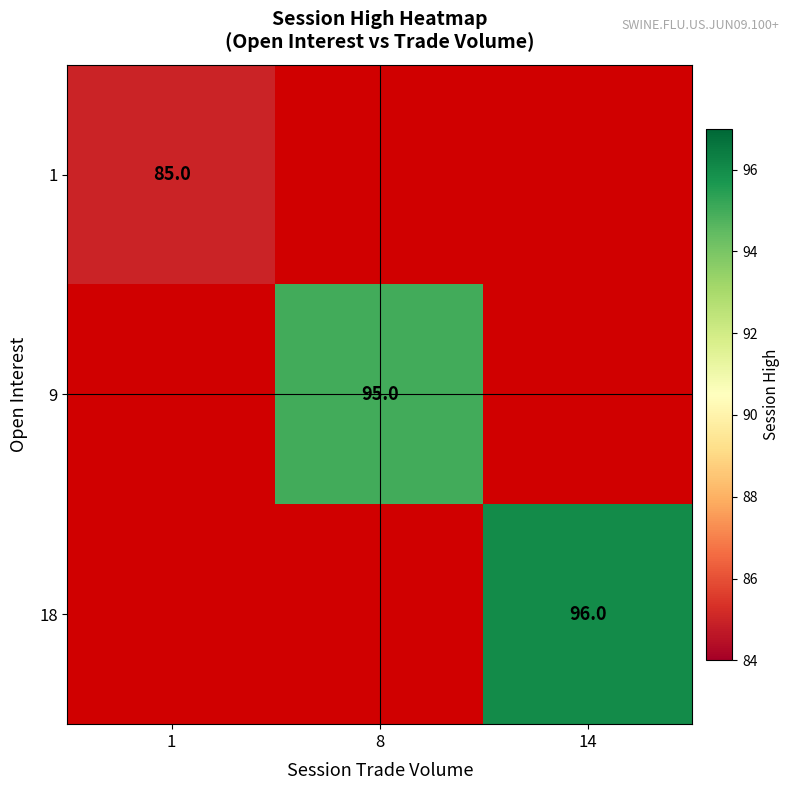

The value of 9 at 8 is 95. True or false?

True